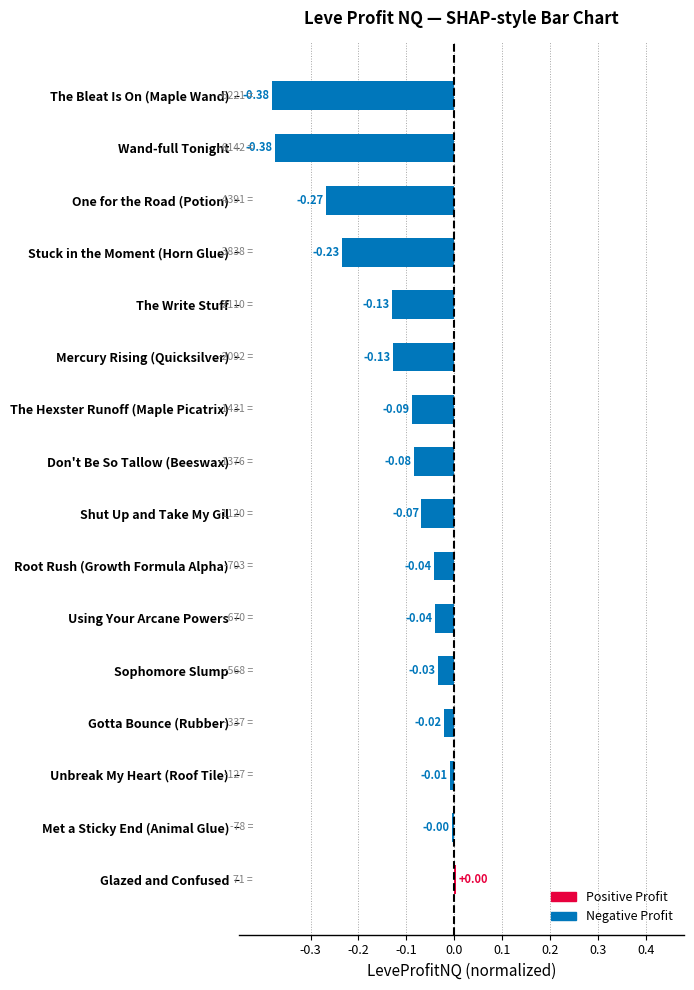

What is the difference between the maximum and minimum values?

0.4